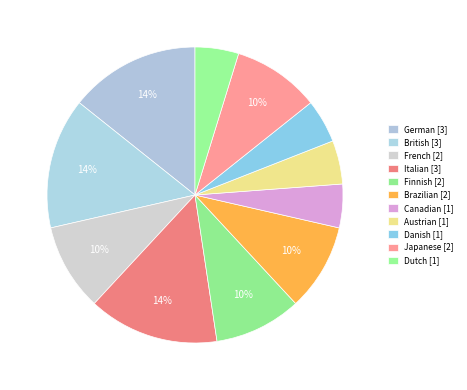

What is the total percentage of Austrian and Danish?

9.5%